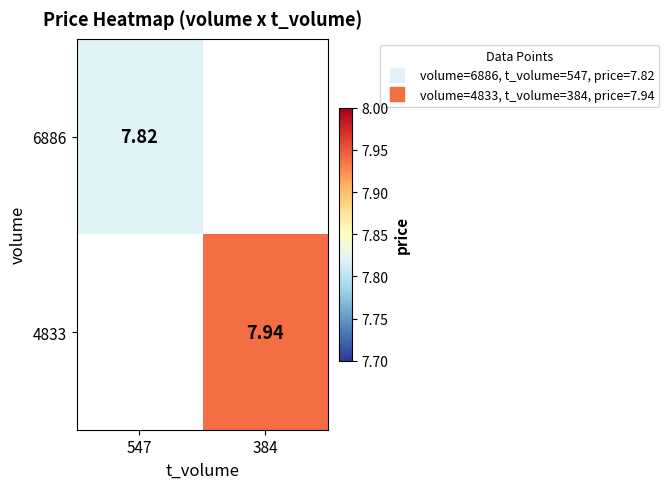

Which category has the lowest value in the 6886 series?

547